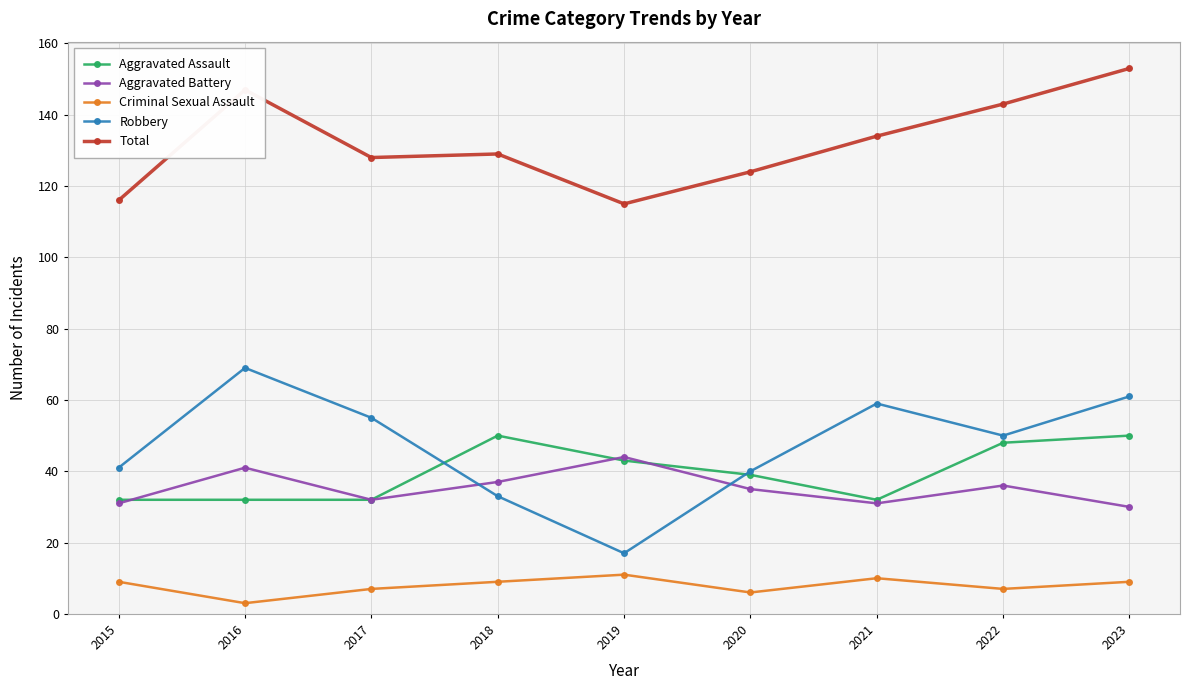

What is the average value of the Aggravated Assault series?

40